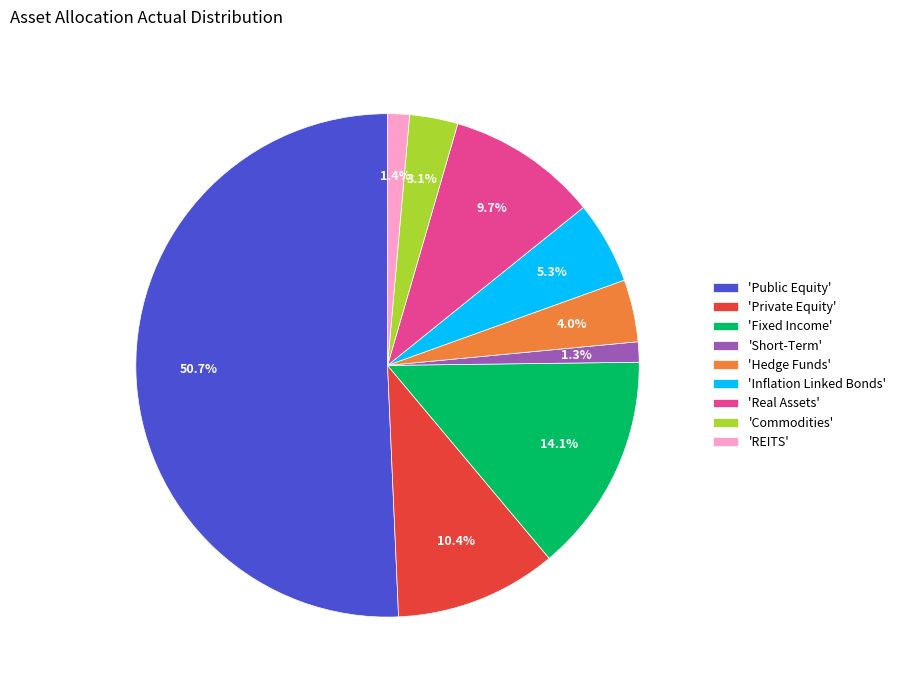

What is the largest slice in the pie chart?

'Public Equity'